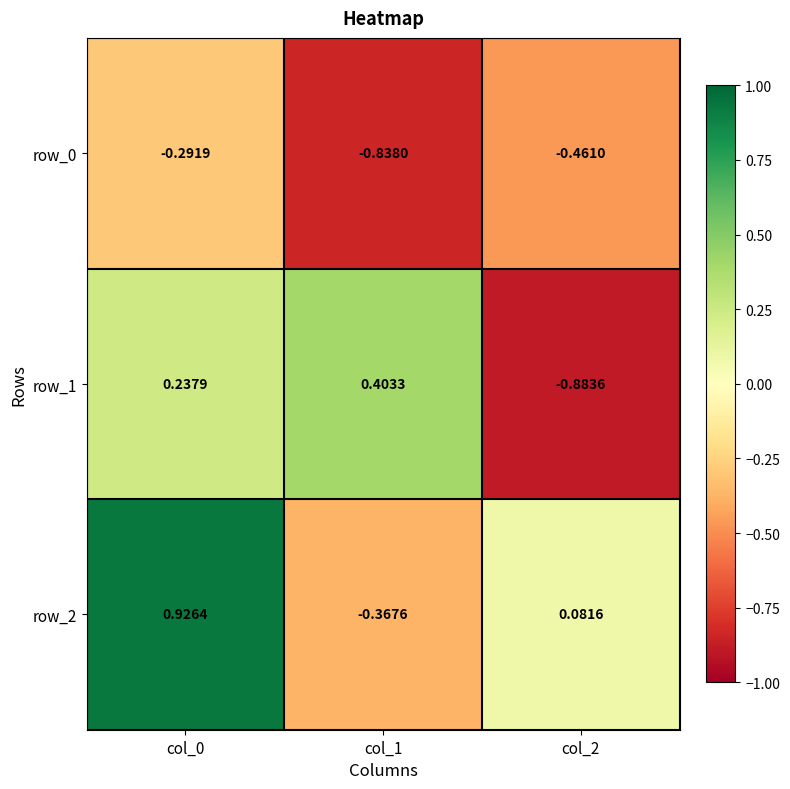

How many values in the row_2 series exceed 0?

2